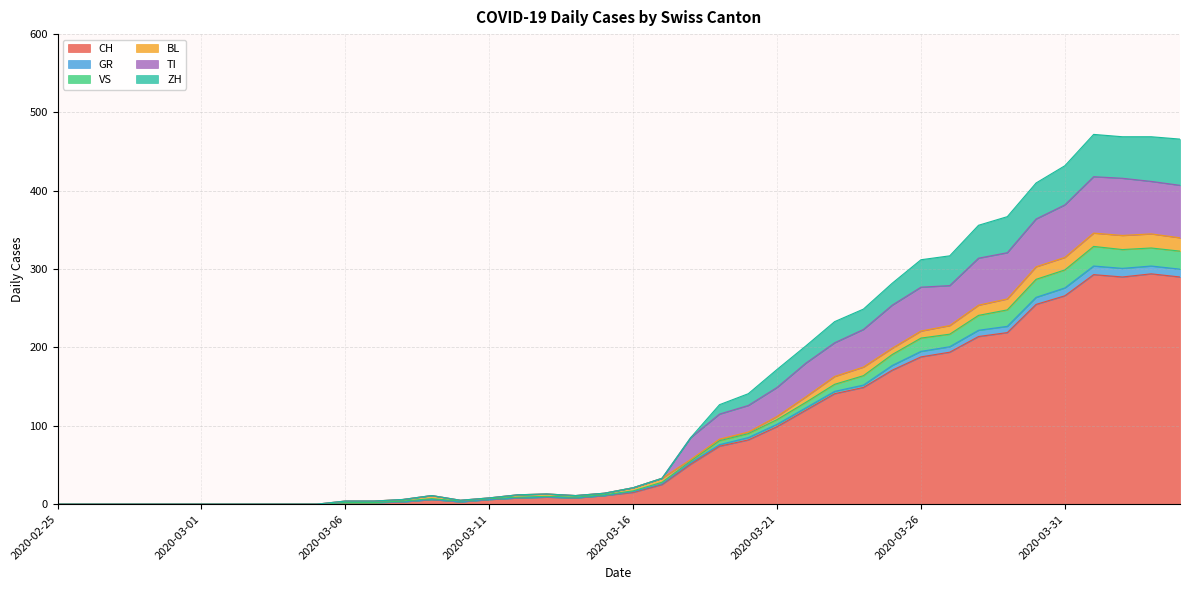

True or false: ZH has a value of 0 at 2020-03-05.

True